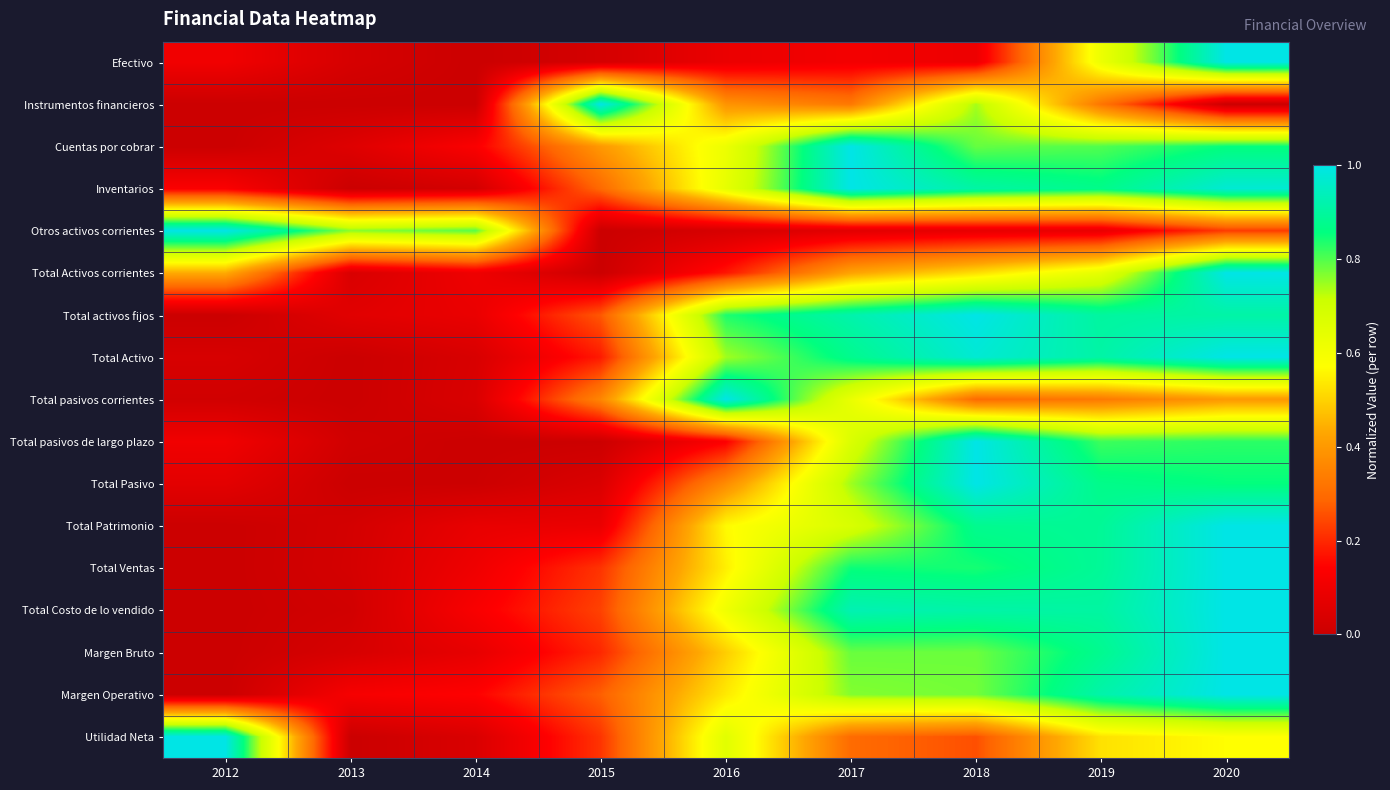

What is the spread (max minus min) of values at 2014?

0.8